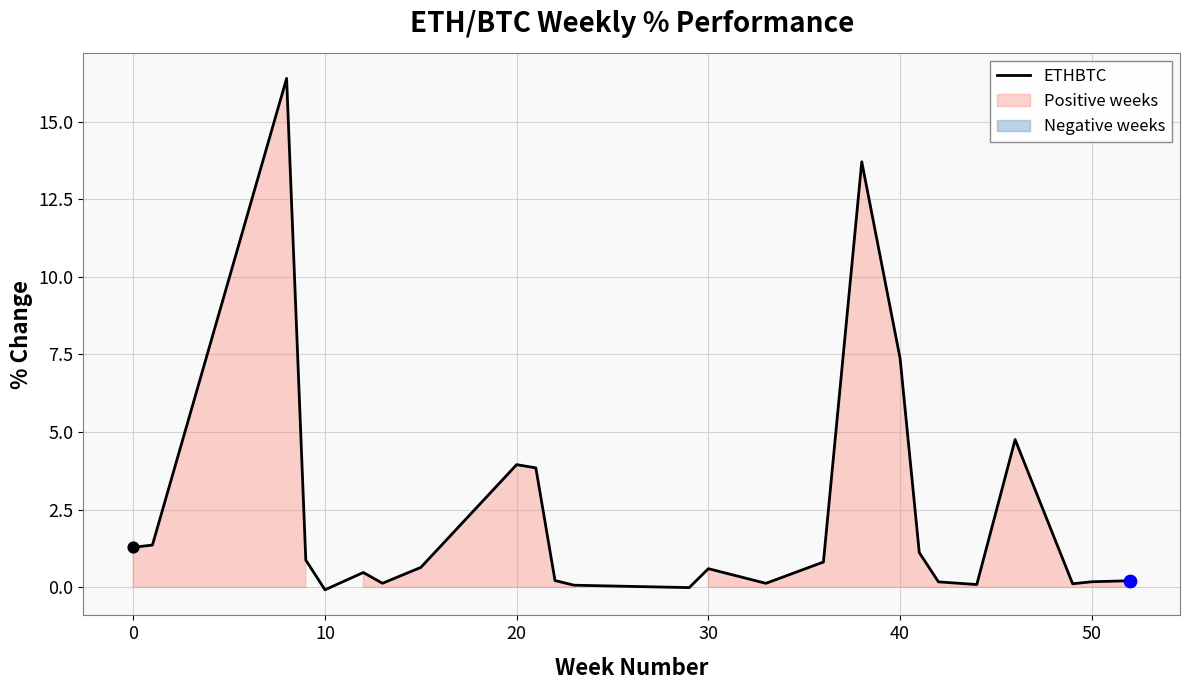

Where is ETHBTC nearest to the value 8?

40